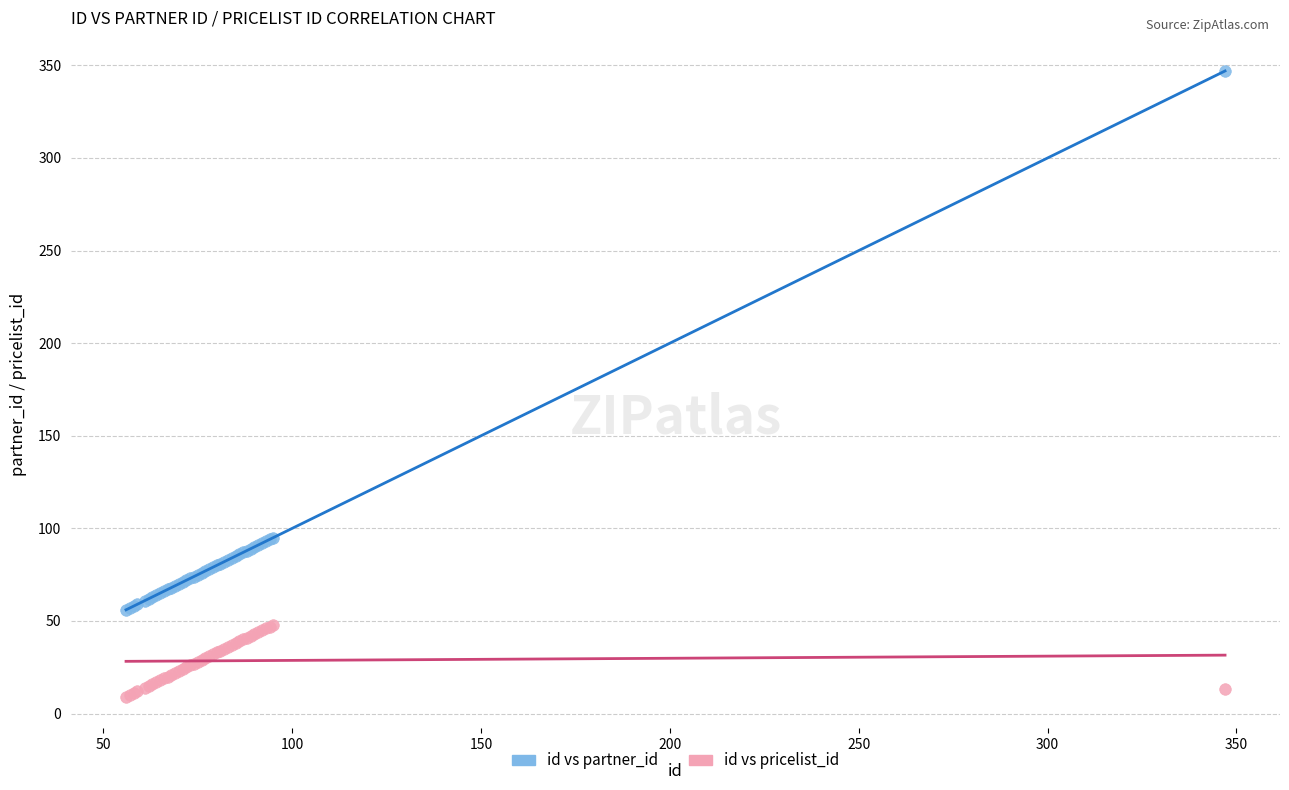

Which series contains the lowest Y value?

id vs pricelist_id